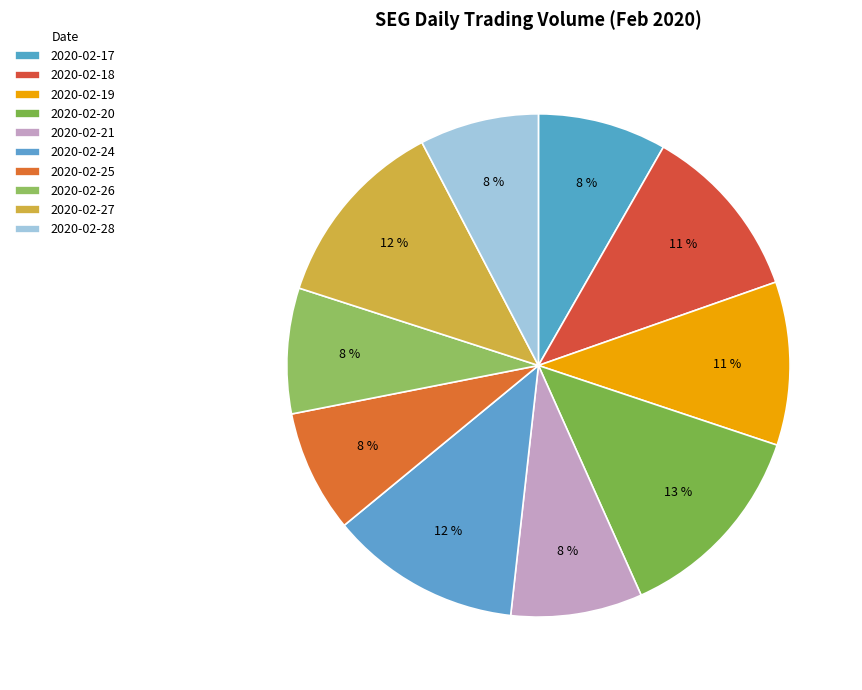

Do 2020-02-20 and 2020-02-26 together represent more than half of the pie?

No